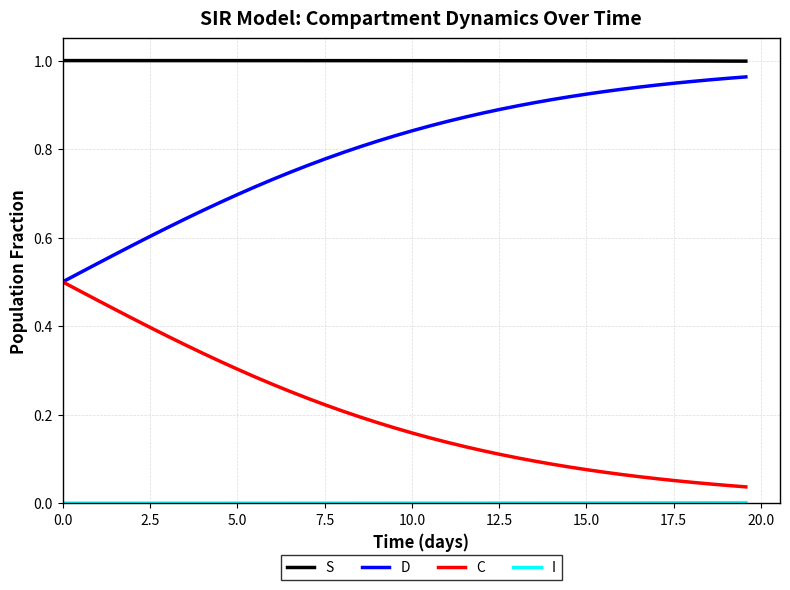

True or false: S and C intersect in this chart.

False